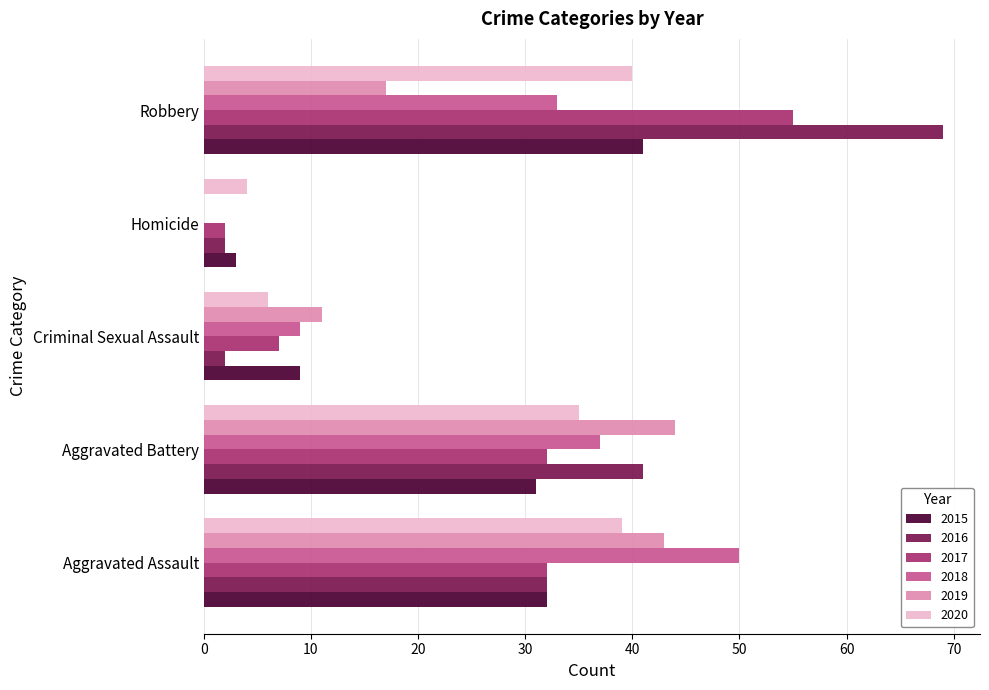

Between Aggravated Assault and Homicide, which series saw the biggest shift?

2018